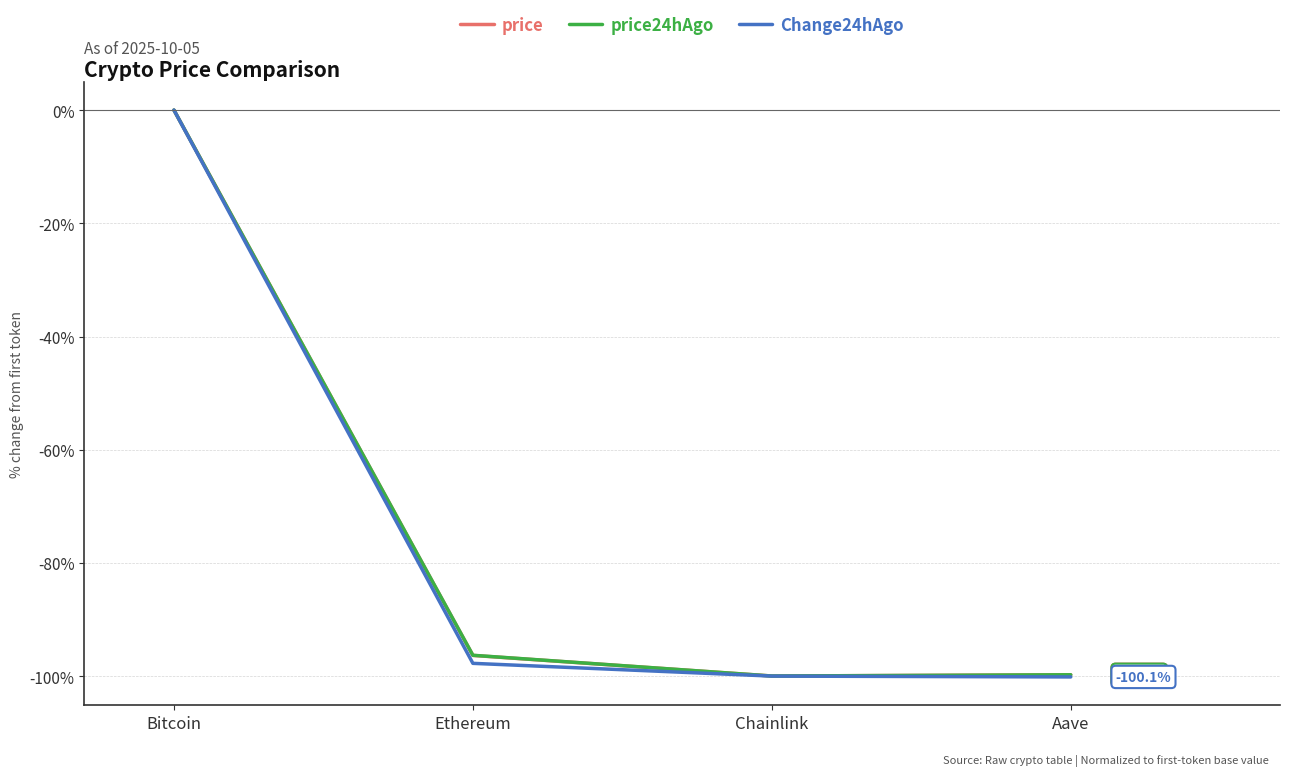

Where is Change24hAgo nearest to the value -50?

Ethereum